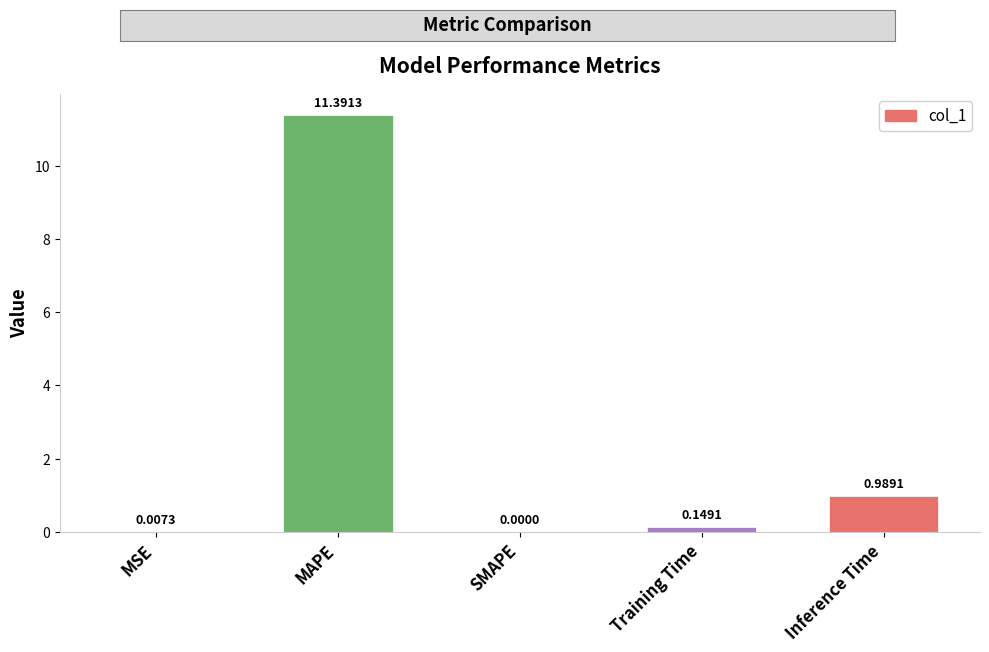

What is the maximum value shown in the chart?

11.4